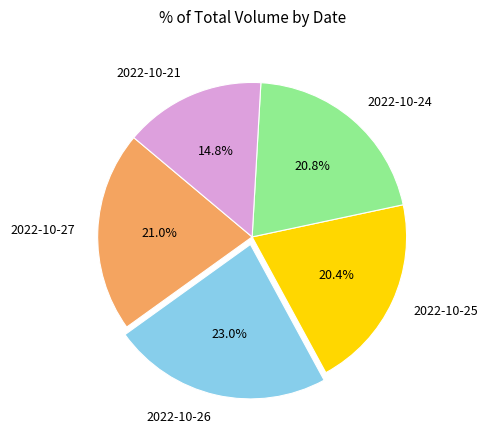

Is it true that 2022-10-24 is 8% of the pie?

False